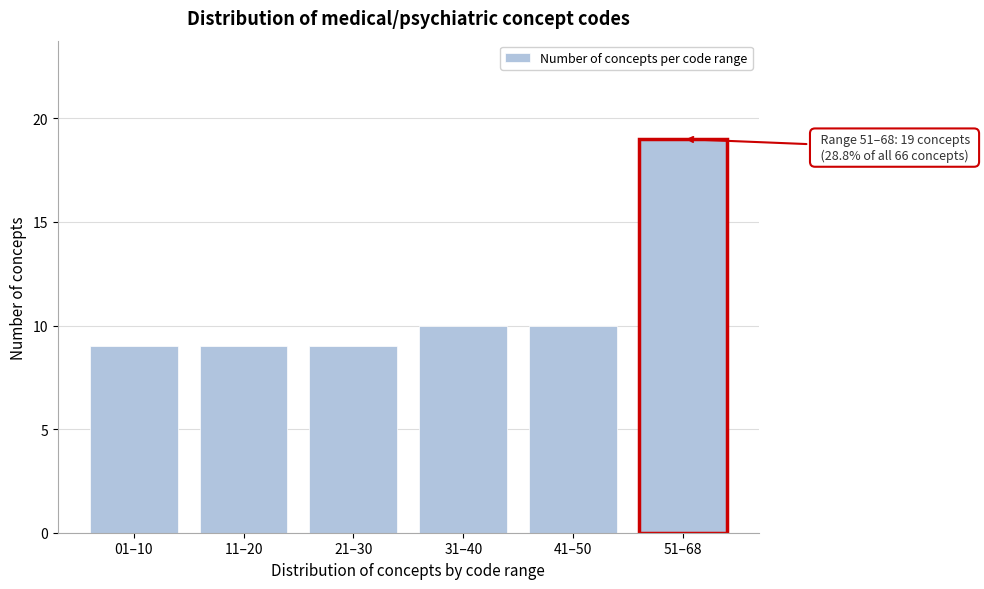

Reading right to left, what are all the values shown in this chart?

19	10	10	9	9	9